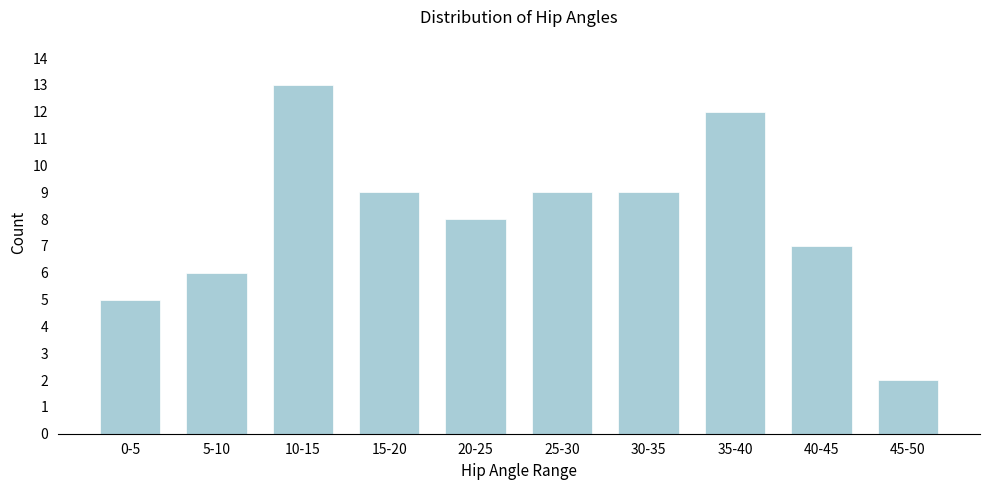

Reading right to left, extract all data points from this chart.

2	7	12	9	9	8	9	13	6	5